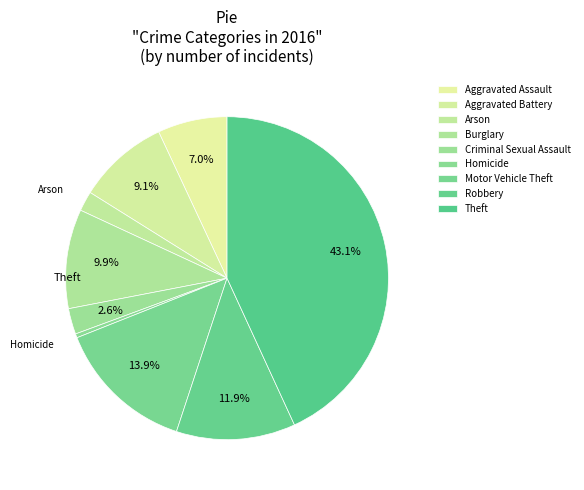

To the nearest percent, what is the average slice percentage?

11%